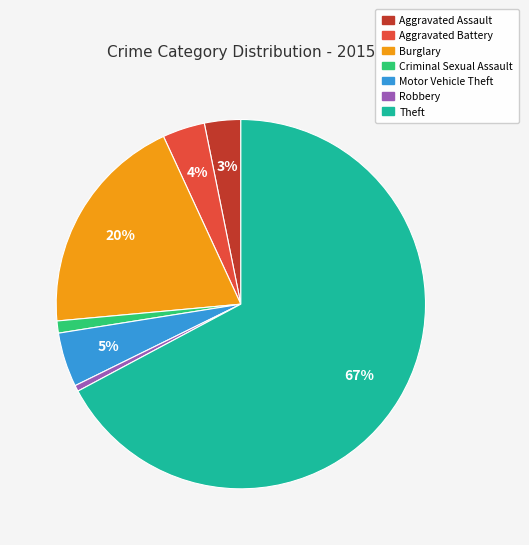

What is the ratio of the value at Aggravated Battery to the value at Motor Vehicle Theft?

0.8